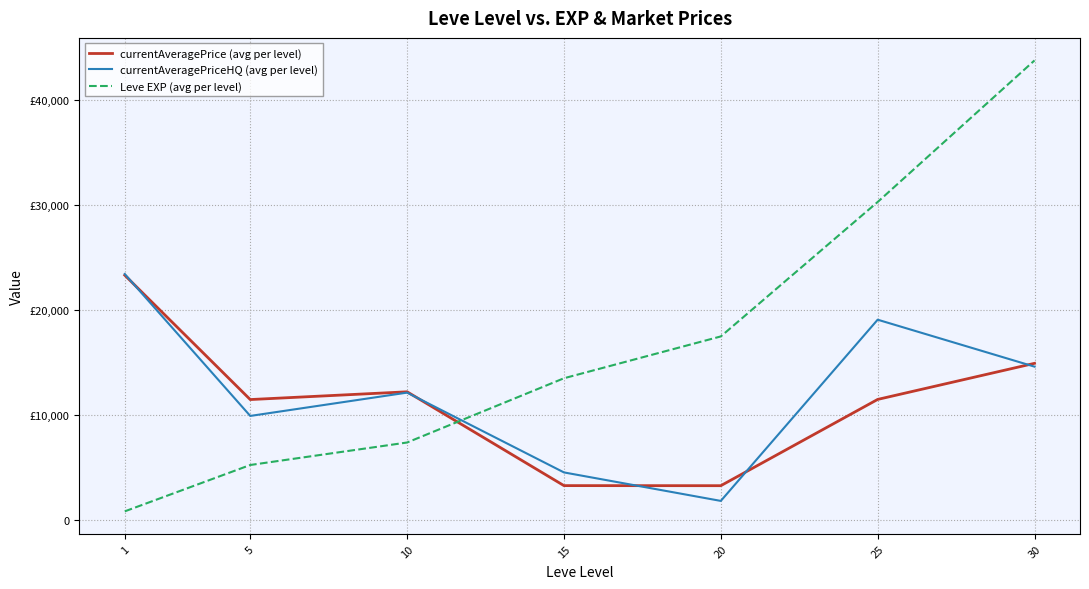

Between which two adjacent categories do Leve EXP (avg per level) and currentAveragePrice (avg per level) first intersect?

10 and 15